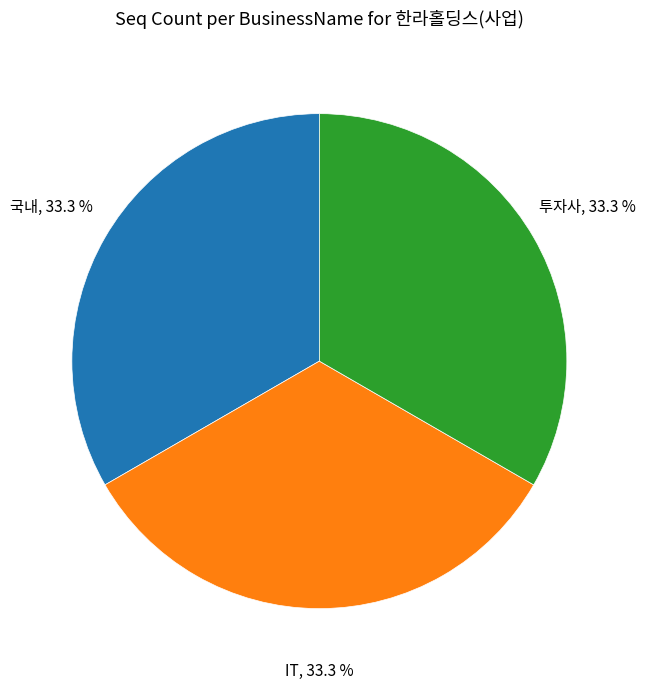

Do 투자사 and 국내 together represent more than half of the pie?

Yes